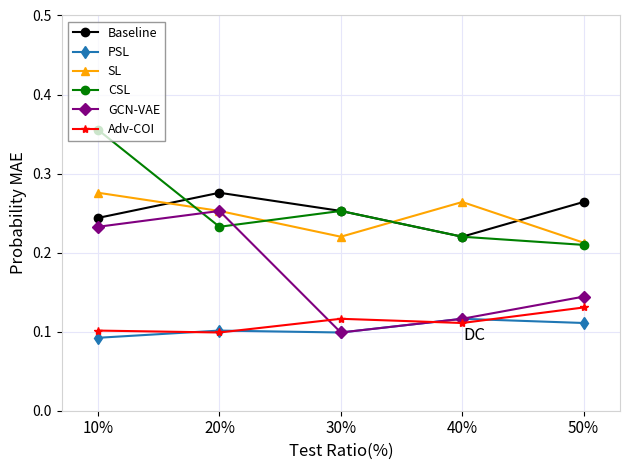

At which category is the sum across all series the highest?

10%